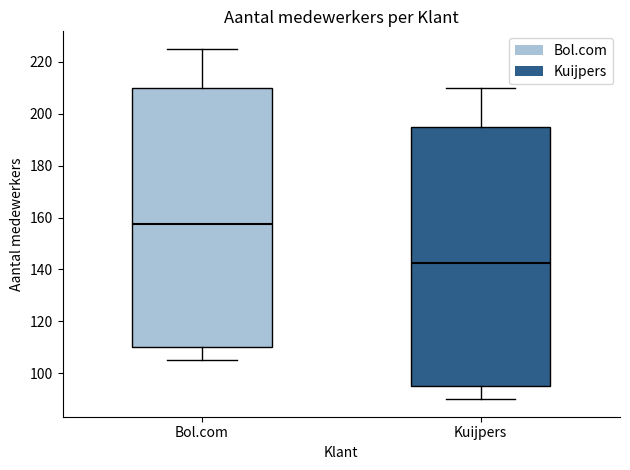

Reading left to right, transcribe this box plot: for each box, give where its median line is, the range the box spans, and where its two whiskers end, as read against the y-axis. The values are not printed on the chart, so give them approximately, as read against the axis.

Bol.com: median 158, box 110 to 210, whiskers 106 to 226
Kuijpers: median 142, box 96 to 196, whiskers 90 to 210